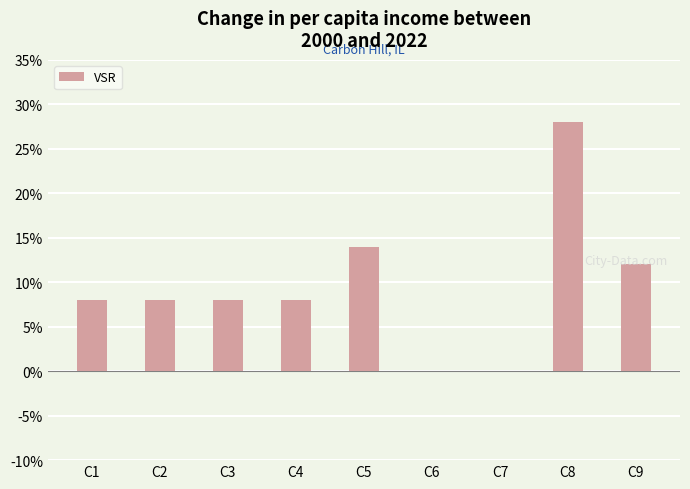

What is the change in value from C2 to C8?

+20